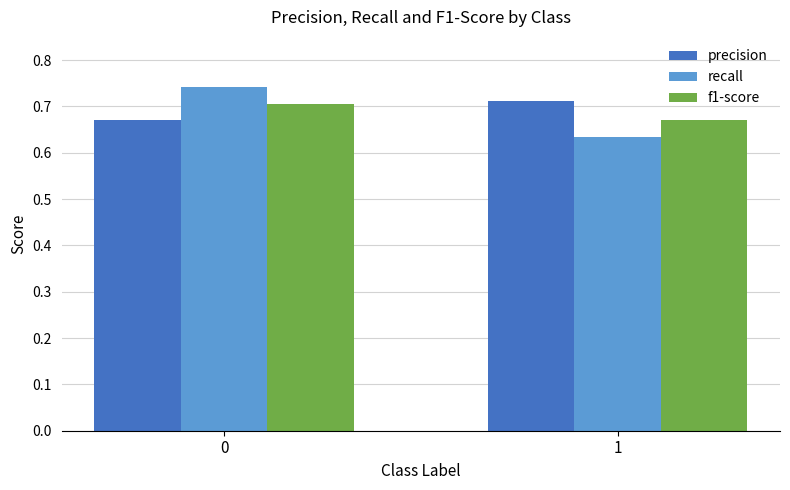

Count the precision values in the range 0 to 1.

2